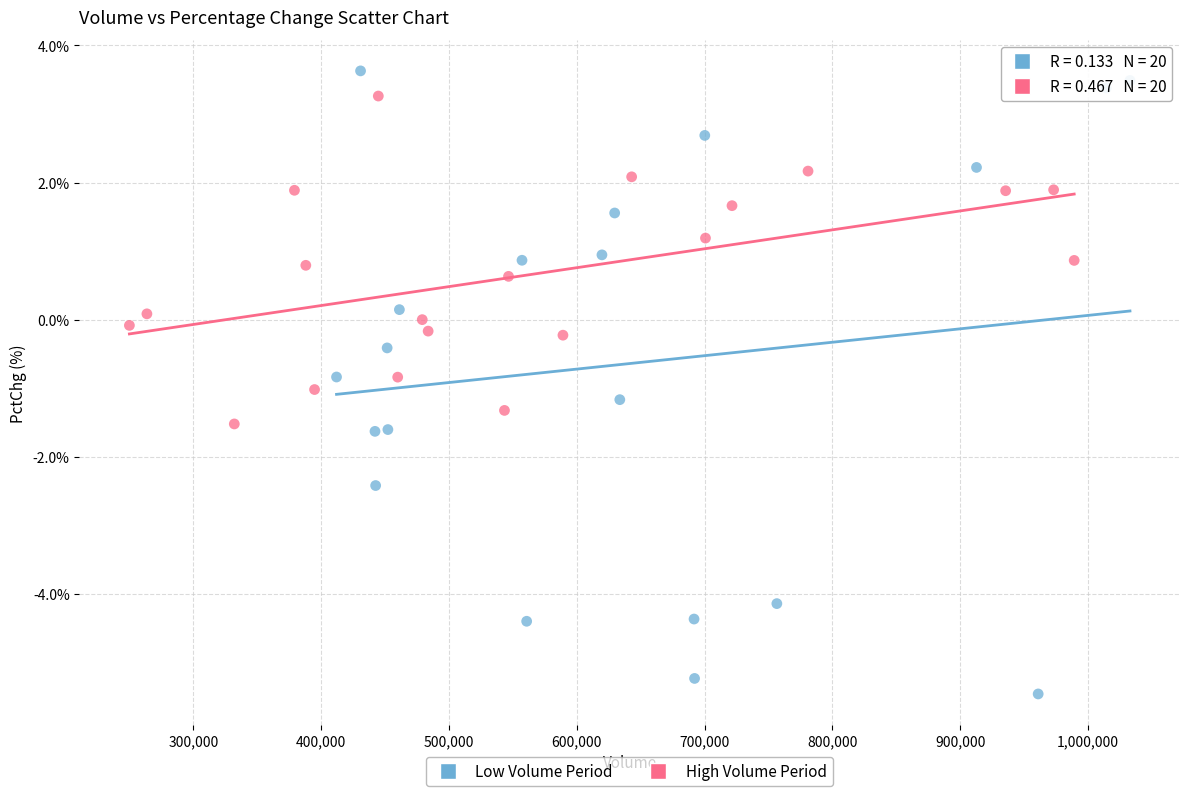

What are all the series names shown in the legend?

Low Volume Period, High Volume Period